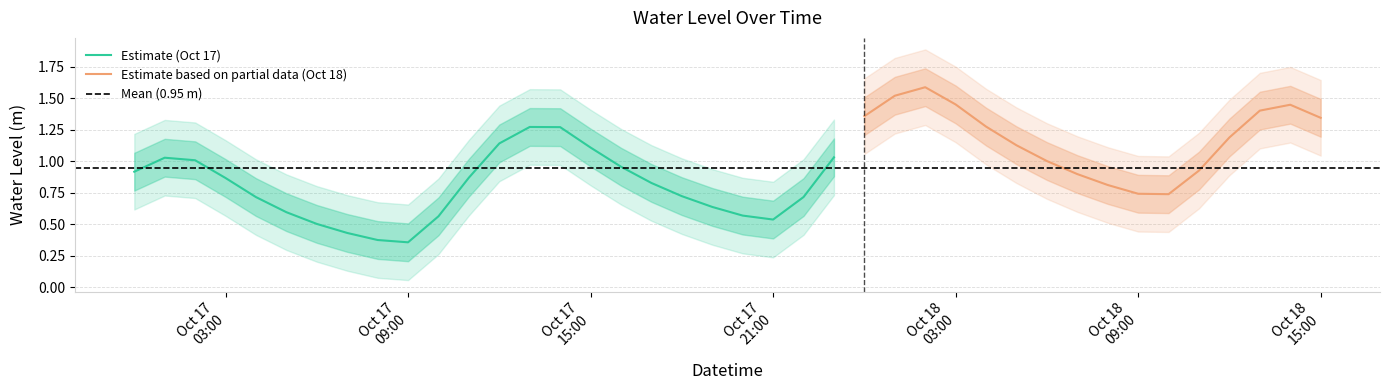

Rank the categories by value from lowest to highest.

9, 8, 7, 6, 21, 10, 20, 5, 19, 4, 22, 18, 34, 33, 32, 17, 3, 11, 31, 0, 35, 16, 30, 2, 1, 23, 15, 29, 12, 36, 14, 13, 28, 39, 24, 37, 38, 27, 25, 26